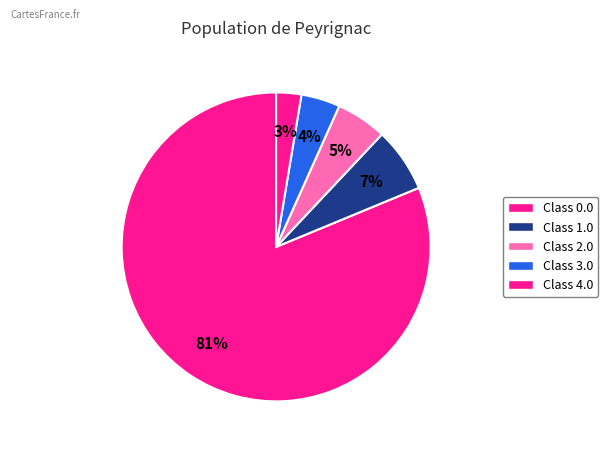

What is the smallest slice in the pie chart?

4.0